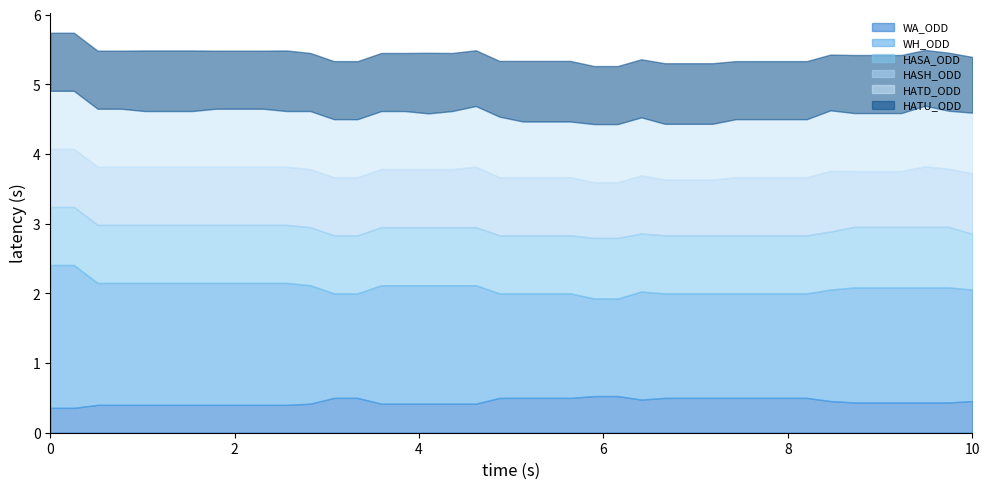

What is the minimum value for WA_ODD?

0.4